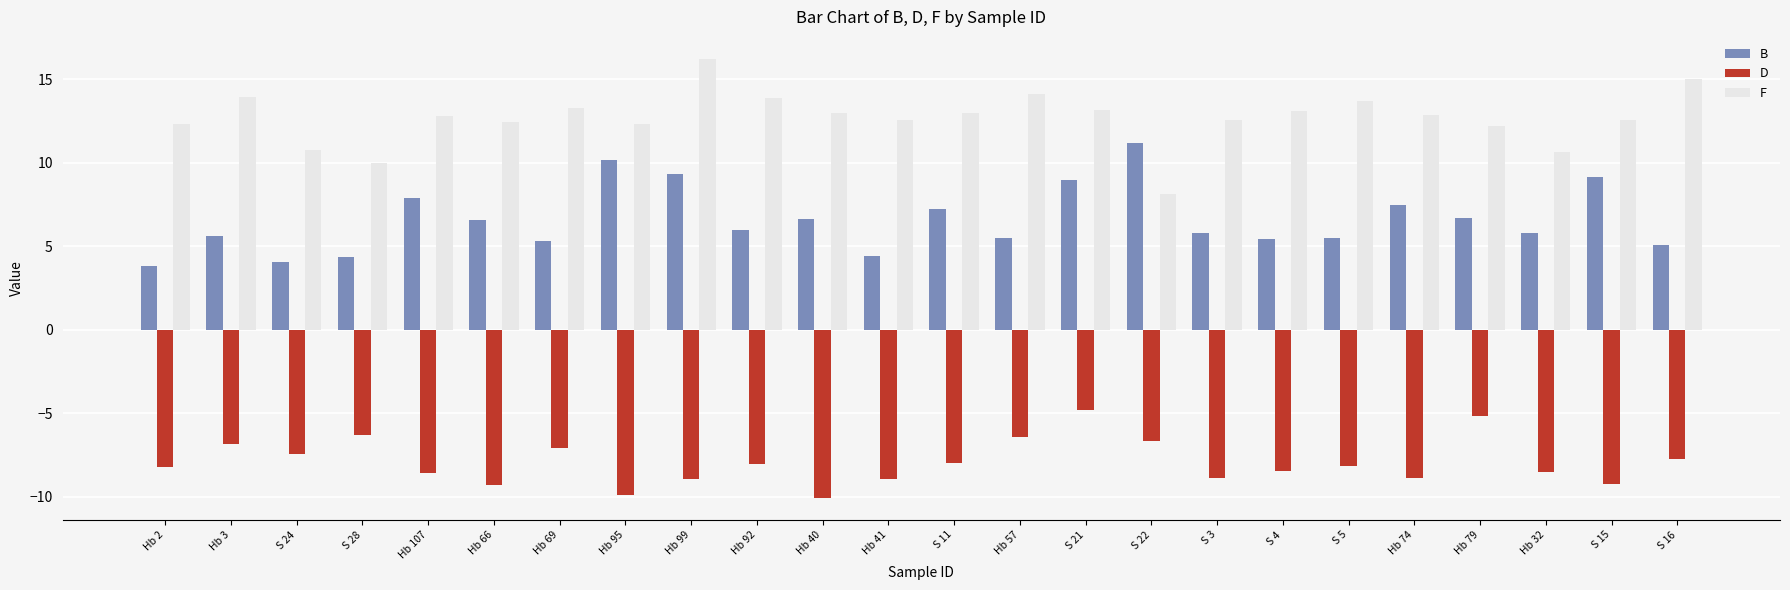

What is the label of the 20th bar from the right?

Hb 107